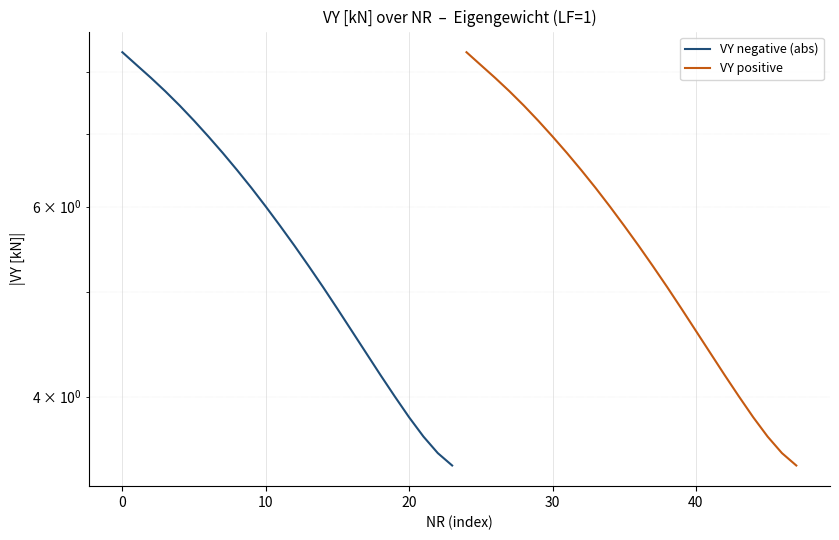

List the series in order of their overall mean, lowest first.

VY negative (abs), VY positive